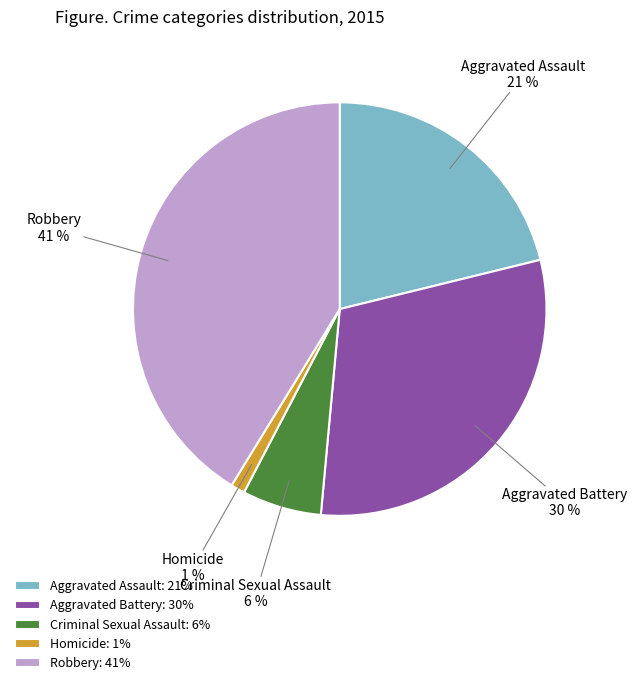

Does Aggravated Assault represent more than half of the total?

No